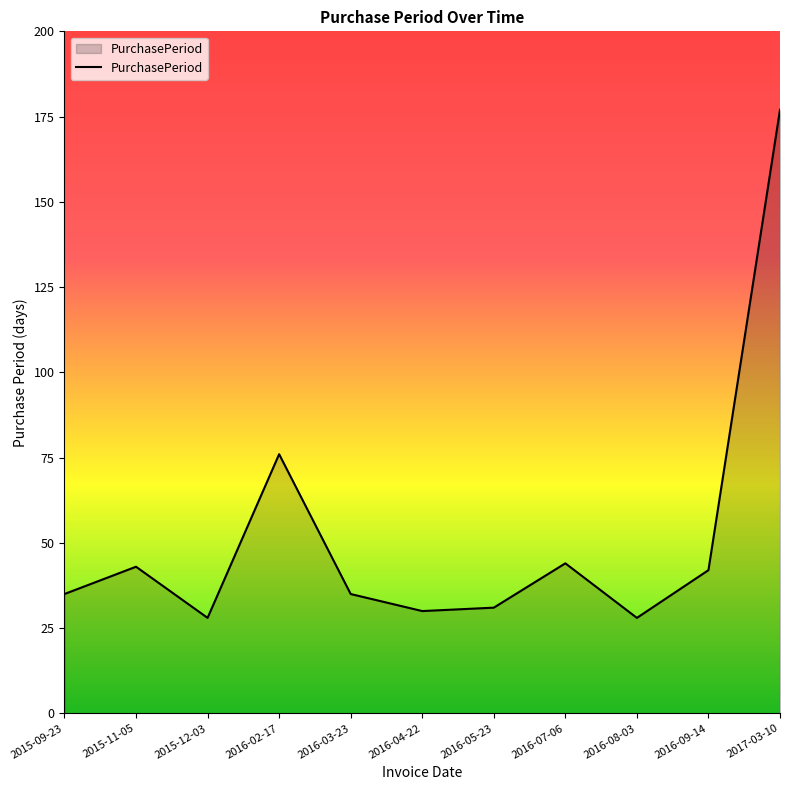

At which category does the chart reach its peak across all series?

2017-03-10